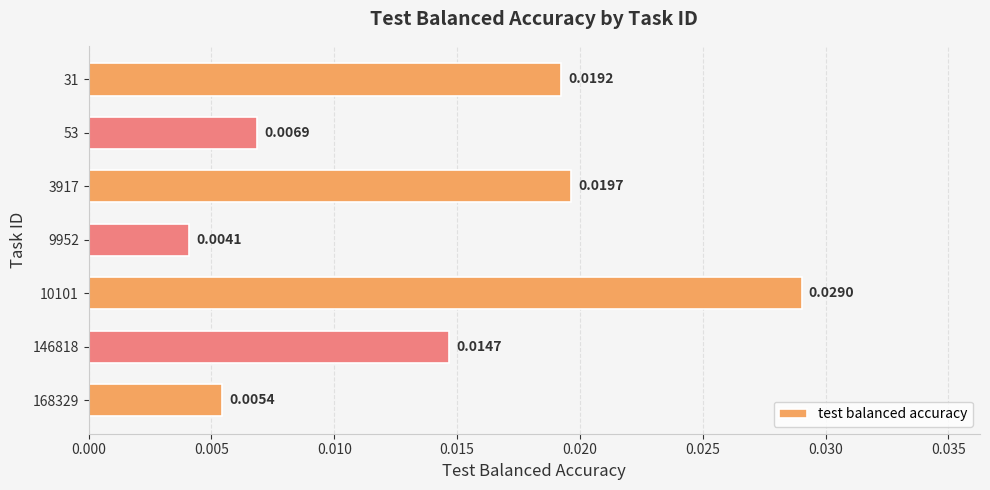

List the labels in order of value, smallest first.

9952, 168329, 53, 146818, 31, 3917, 10101